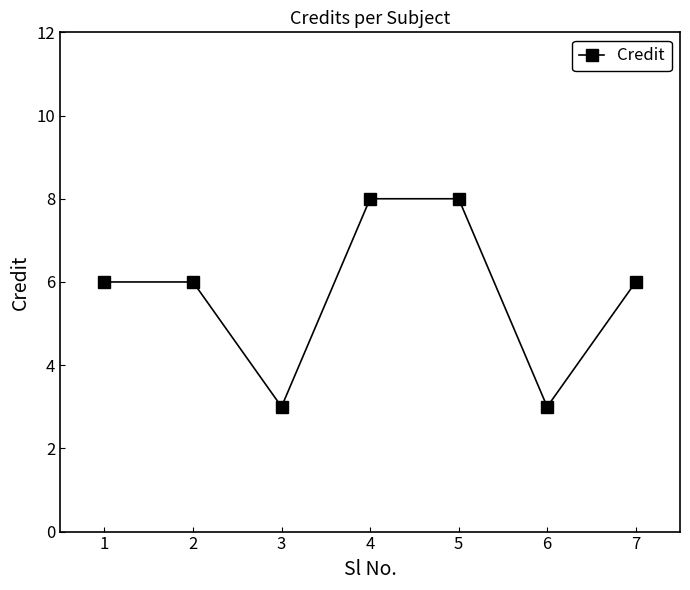

What is the difference between the maximum and minimum values?

5